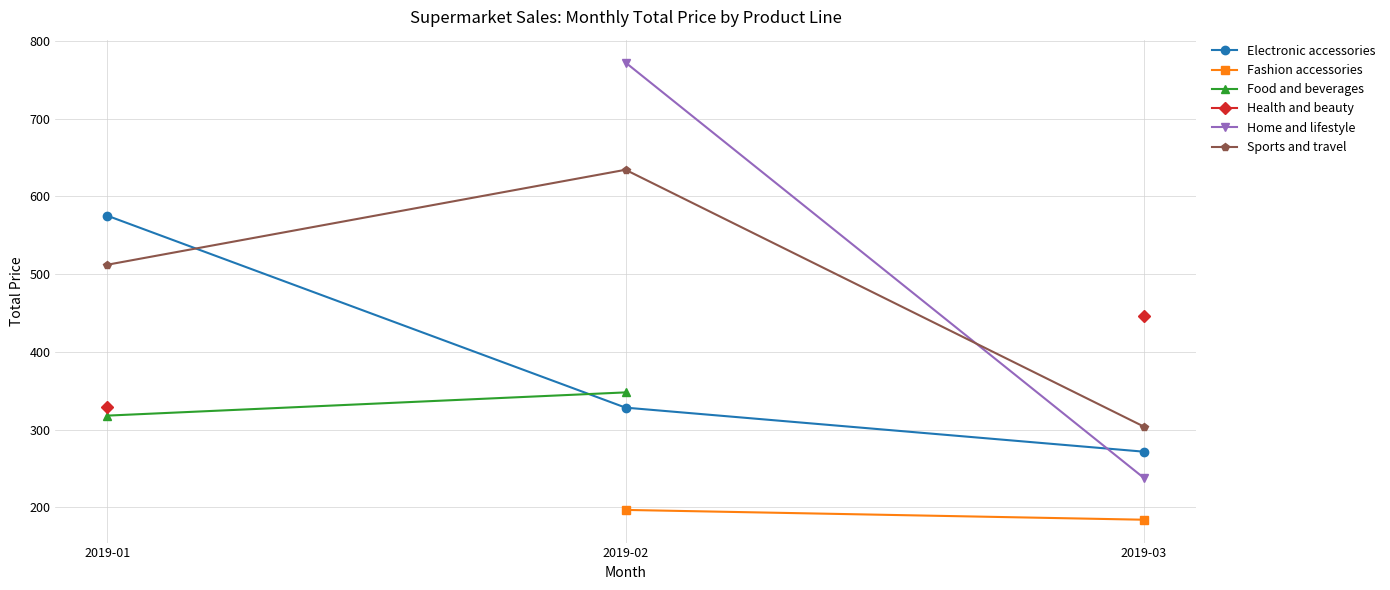

List the labels in order of Sports and travel value, smallest first.

2019-03, 2019-01, 2019-02